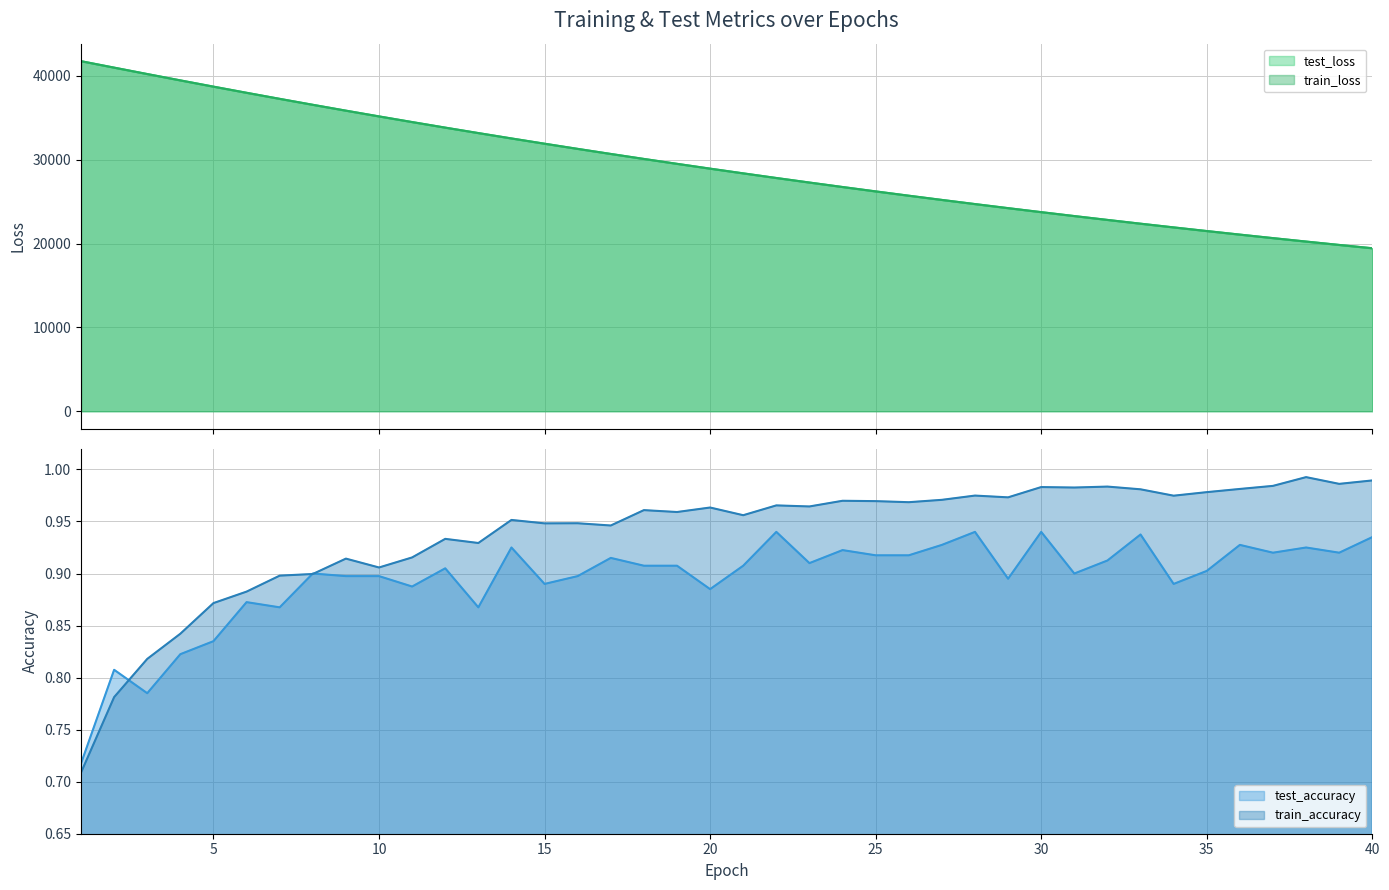

At which category does the chart reach its peak across all series?

1